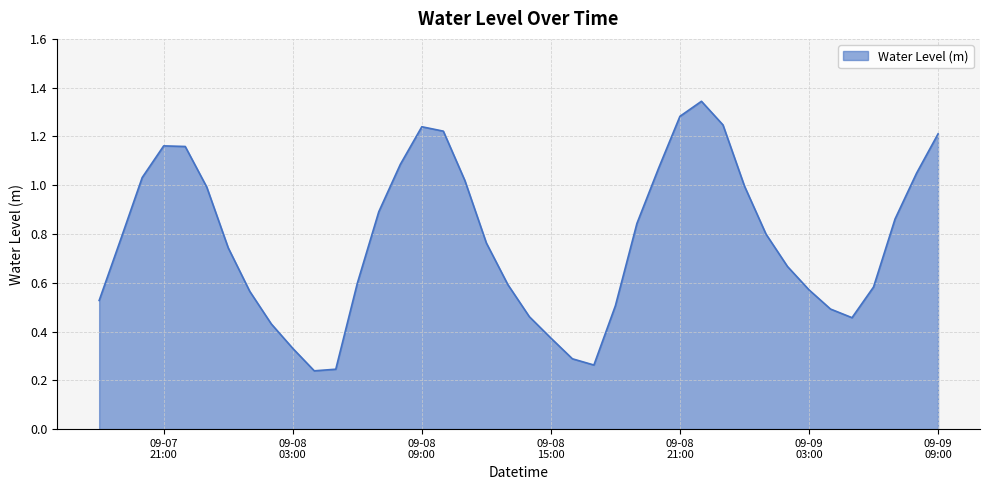

Does the chart display data point markers on the line(s)?

No